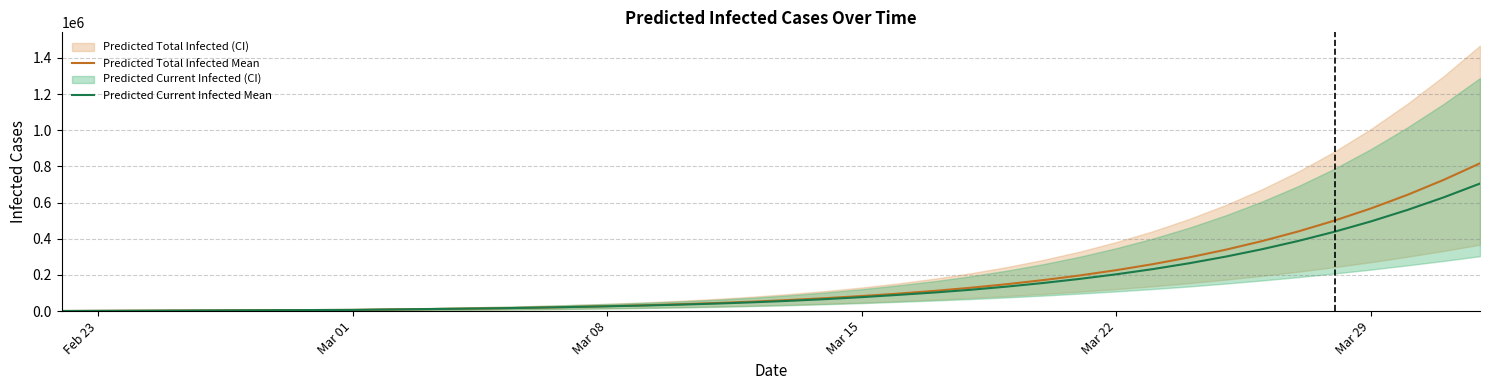

What is the maximum value for Predicted Current Infected Mean?

705341